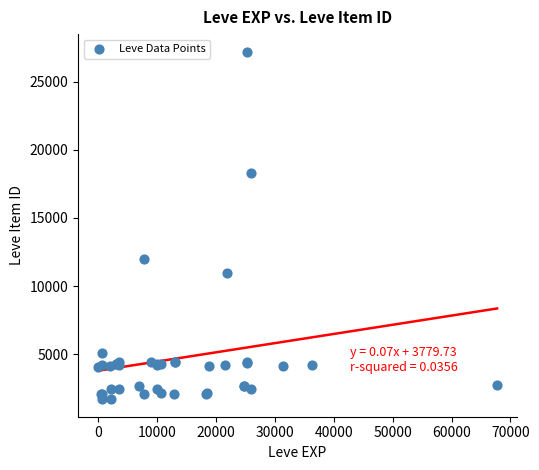

What Y value in the scatter plot is closest to 14448?

12018